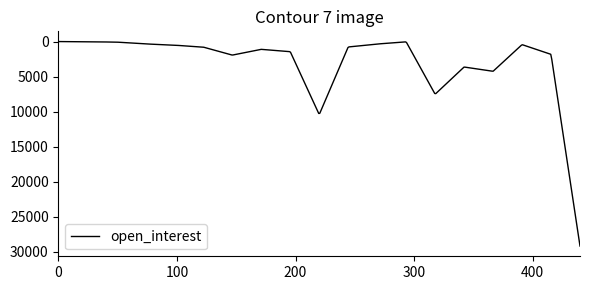

What is the greatest value displayed?

29202.0